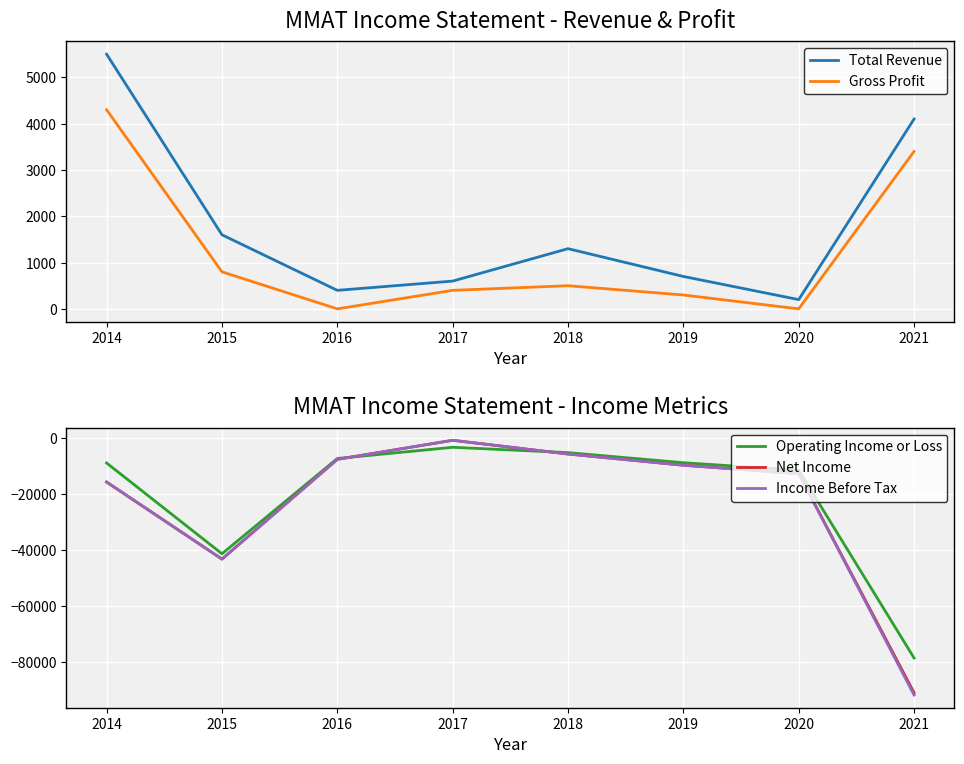

What is the spread (max minus min) of values at 2021?

95900